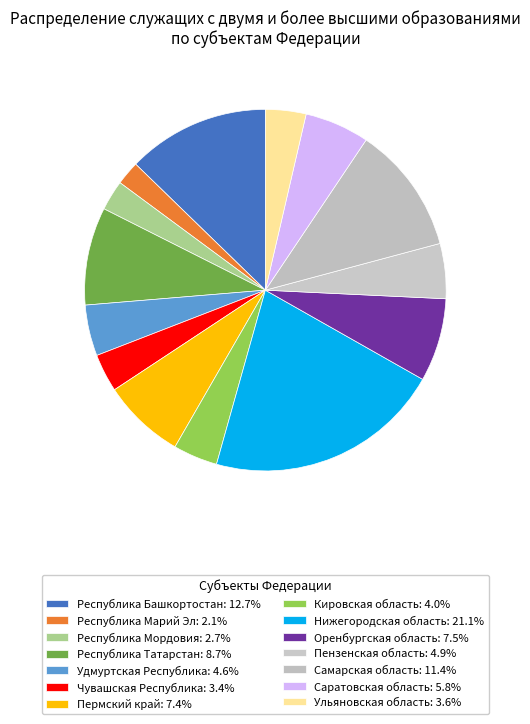

Does Удмуртская Республика represent more than half of the total?

No